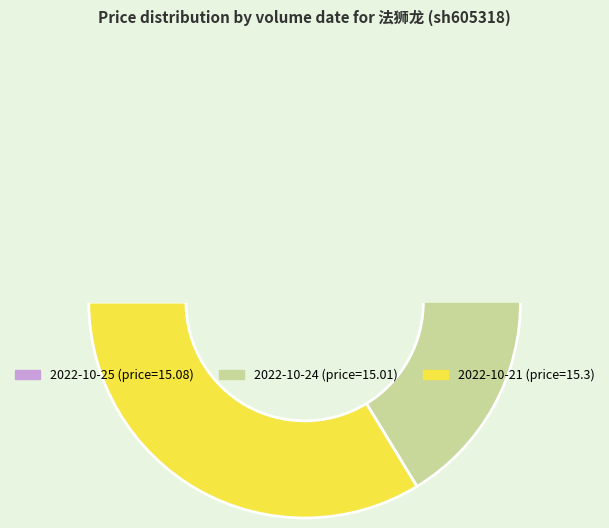

How many slices are in this pie chart?

3